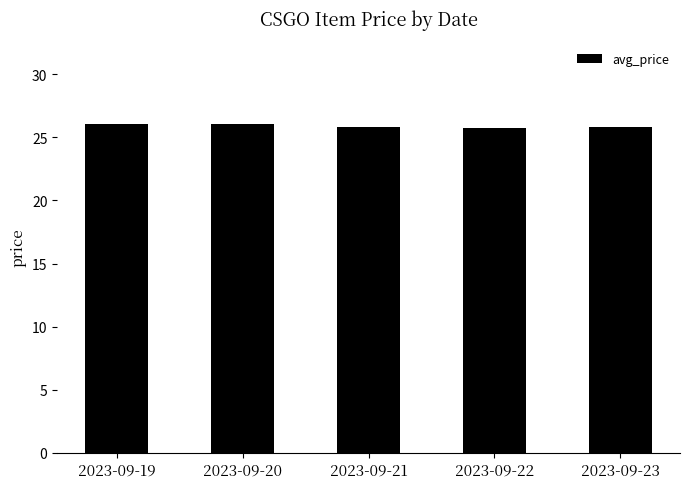

What is the greatest value displayed?

26.1